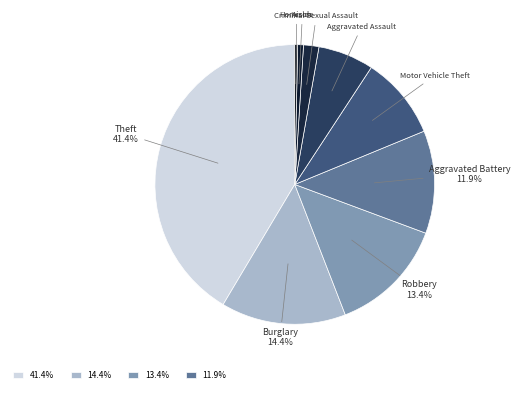

What is the smallest slice in the pie chart?

Homicide